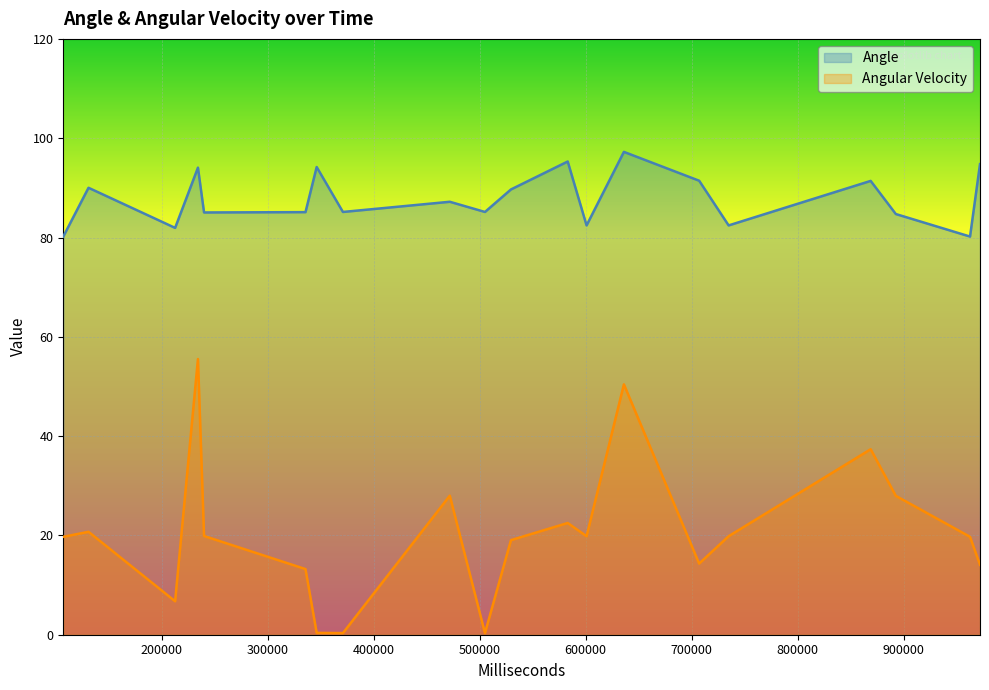

Which has a higher value, 636003 or 892529?

636003